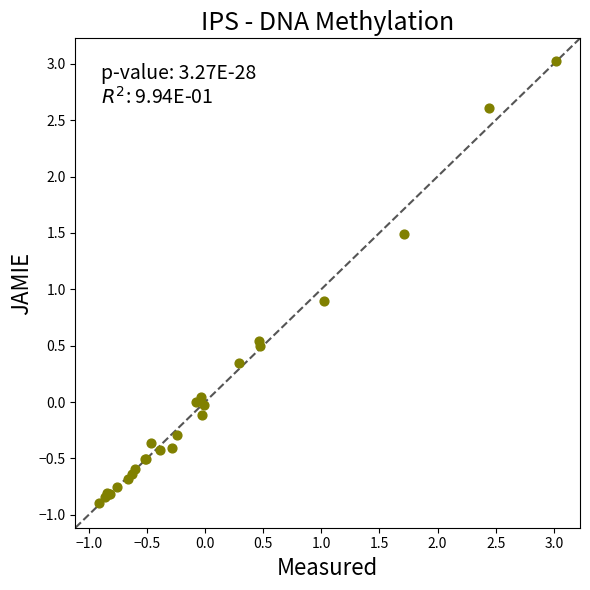

What Y value in the scatter plot is closest to 1?

0.9